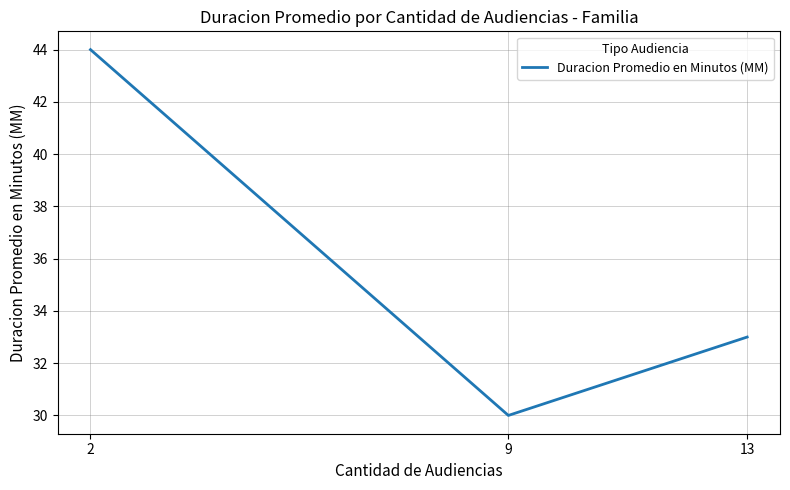

Which has a higher value, 2 or 9?

2